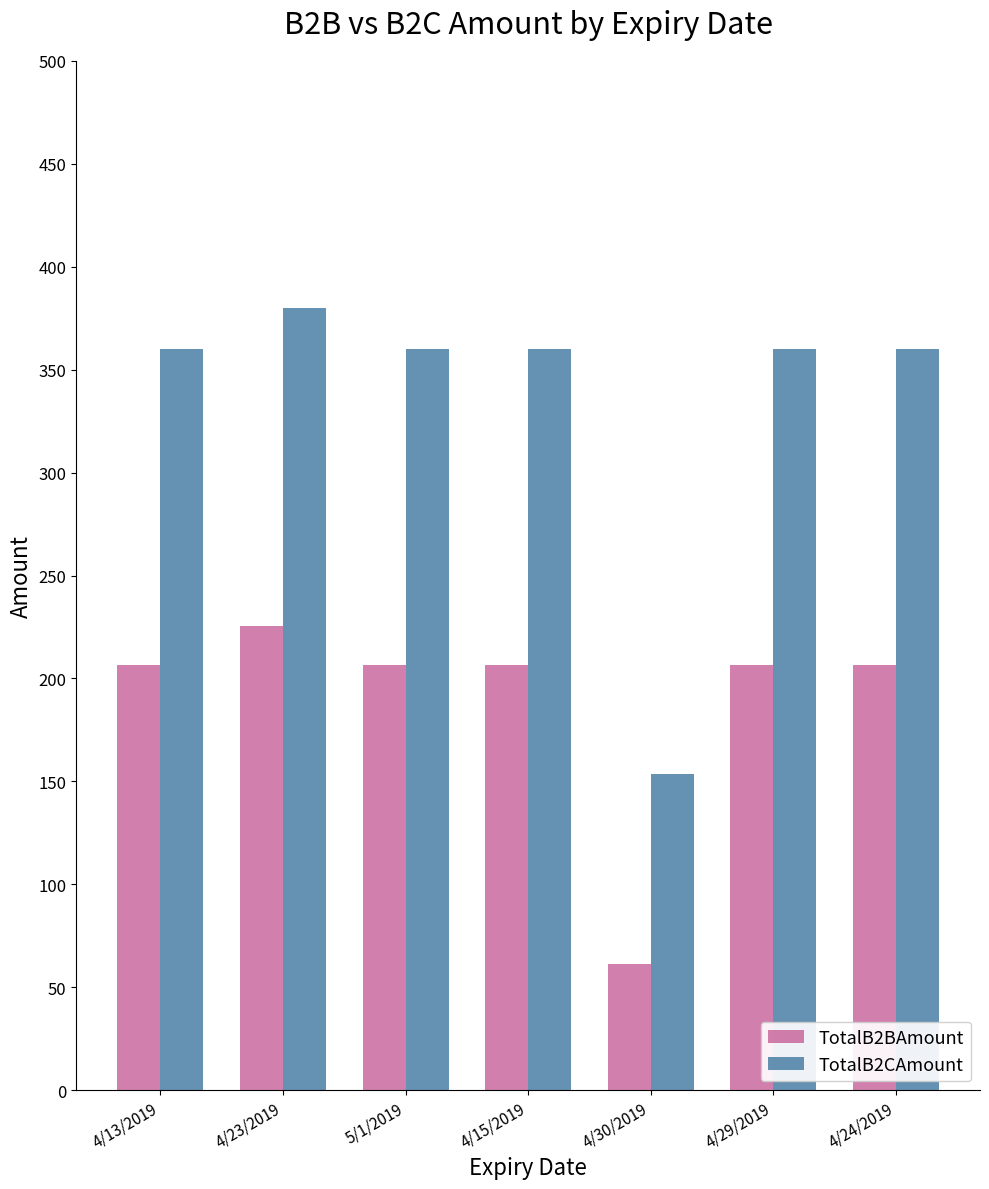

What is the minimum value for TotalB2CAmount?

153.4